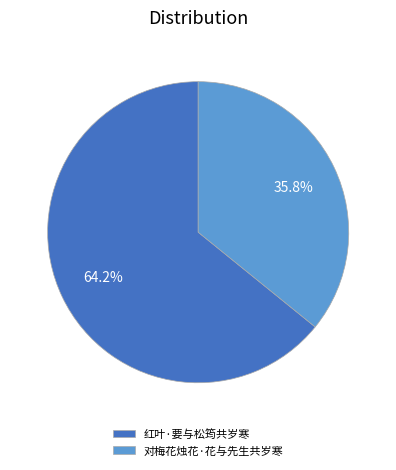

What is the total percentage of 红叶·要与松筠共岁寒 and 对梅花烛花·花与先生共岁寒?

100.0%